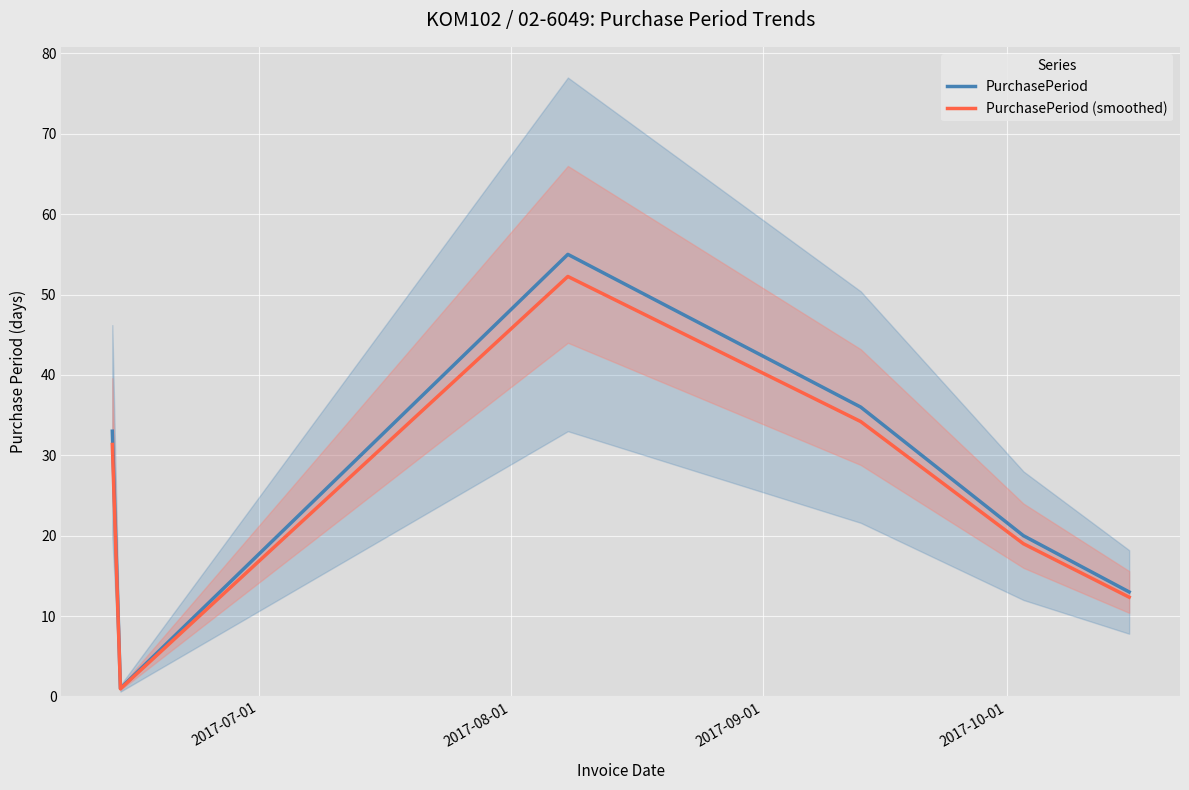

Rank the series at 2017-08-01 from lowest to highest value.

PurchasePeriod (smoothed), PurchasePeriod